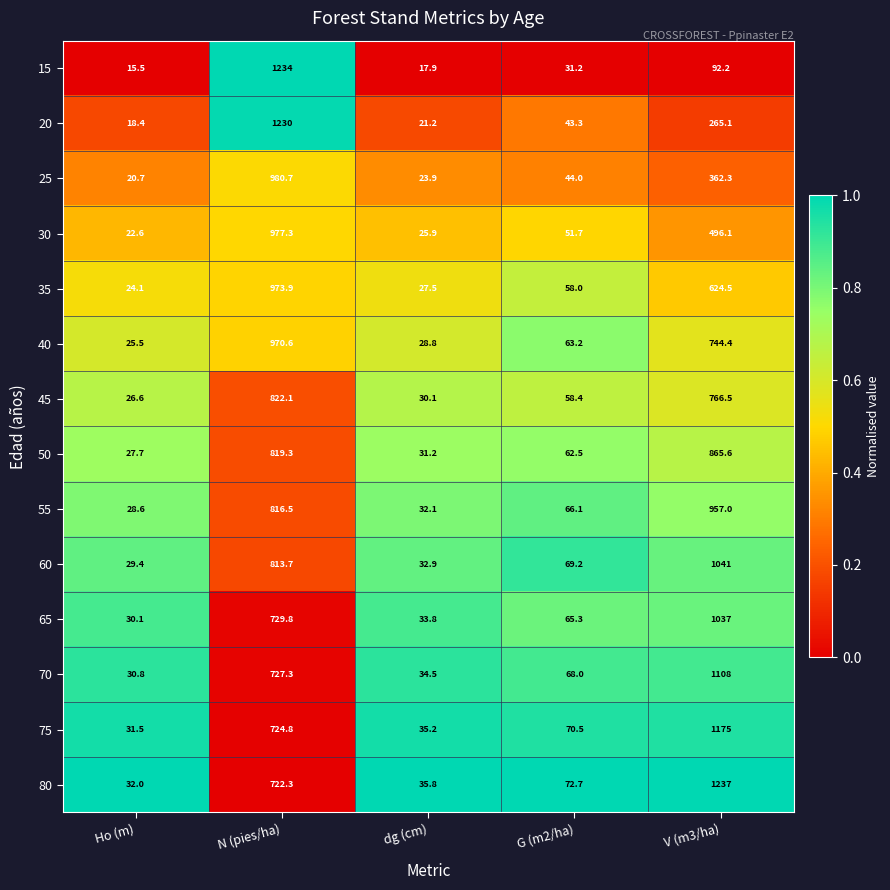

Which series has the largest range (max minus min)?

15